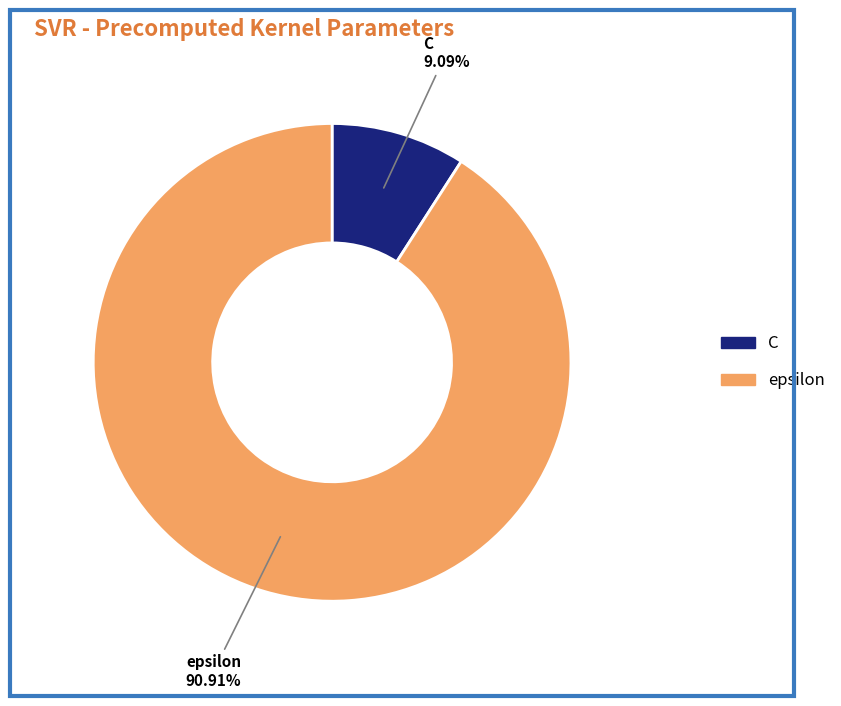

Approximately how many times larger is the value at epsilon compared to C?

10.0